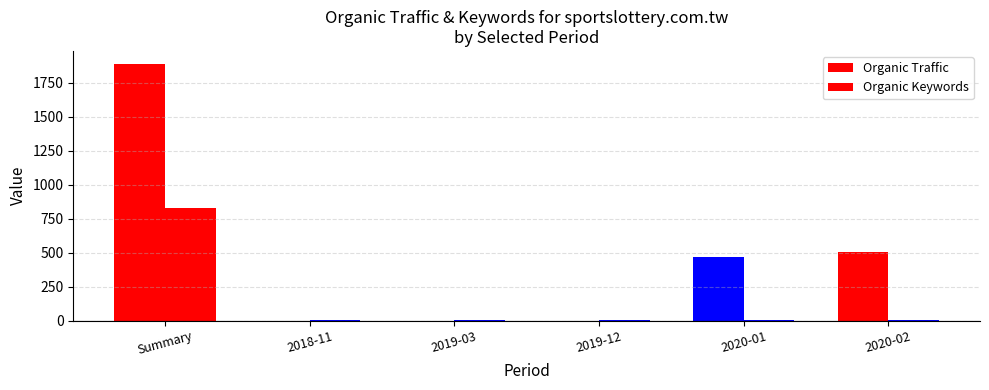

The value of Organic Traffic at 2019-12 is 1185. True or false?

False